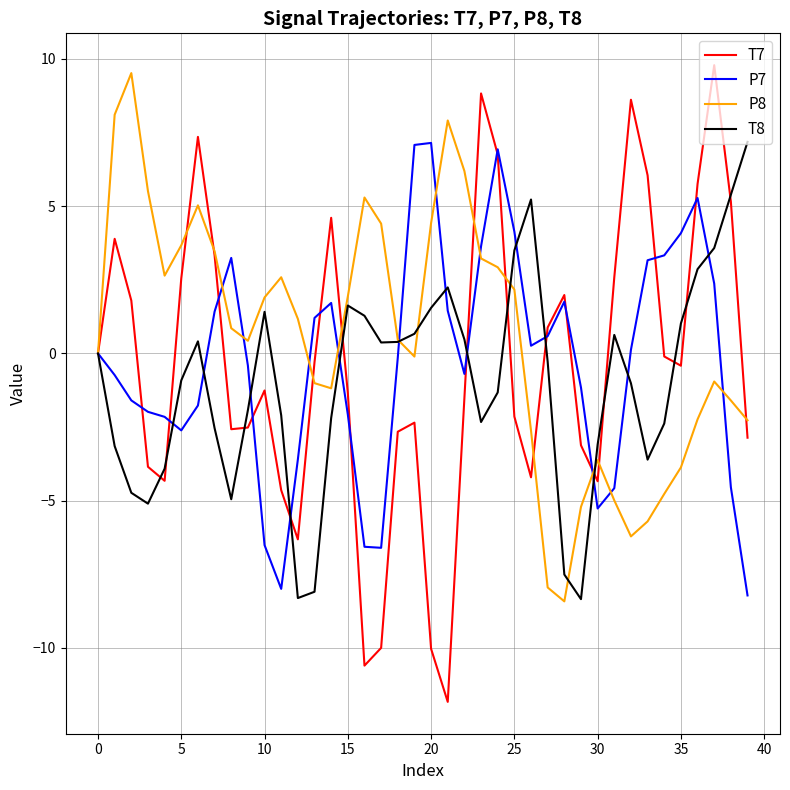

Which series has the widest spread of values?

T7